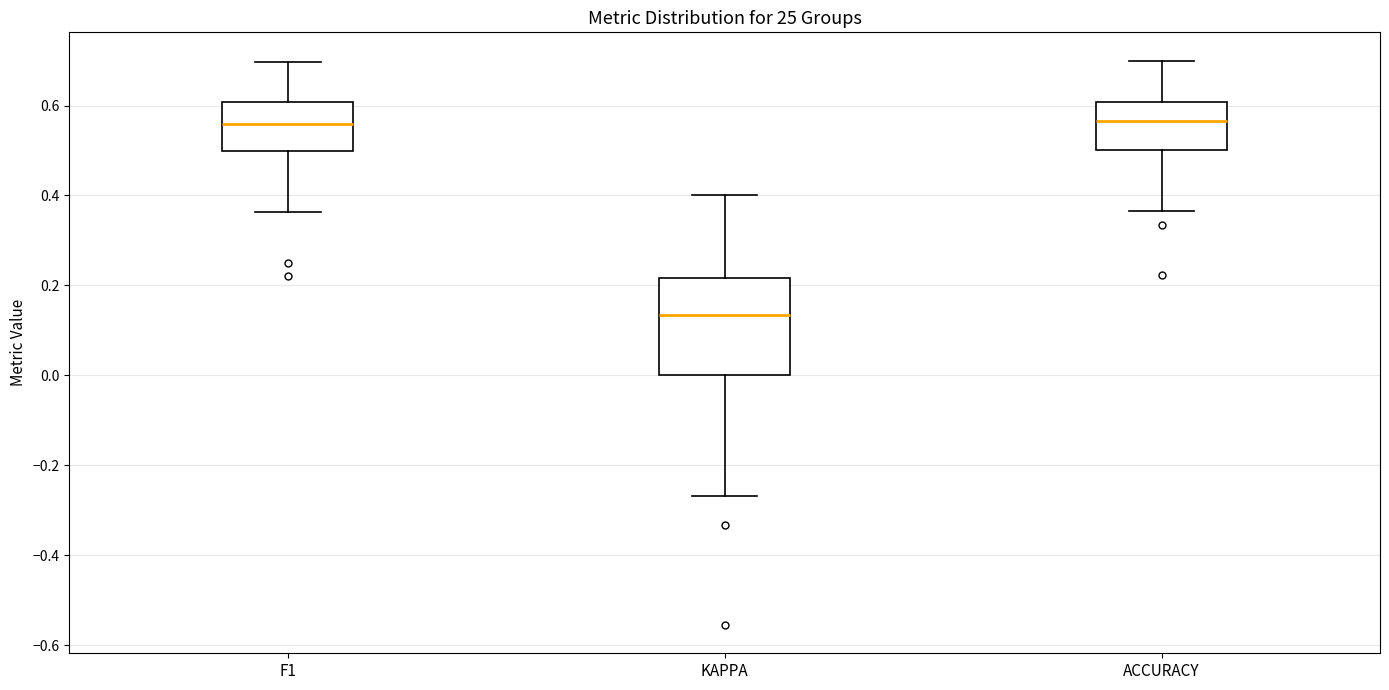

Comparing the boxes themselves (not the whiskers), which one is the tallest?

KAPPA